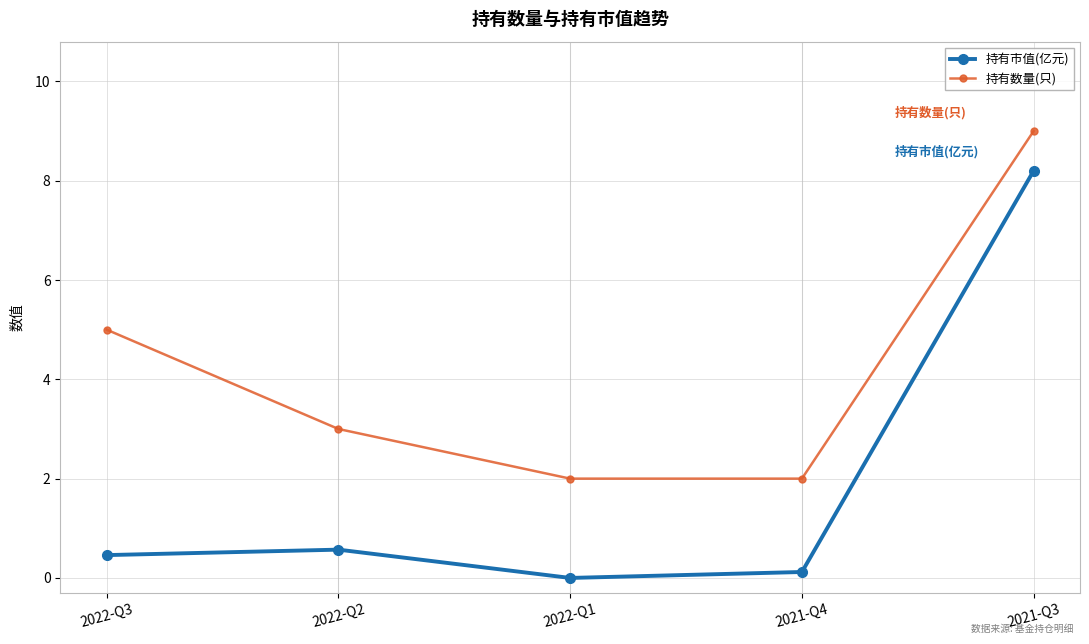

Reading right to left, transcribe all the data shown in this chart.

持有市值(亿元): 8.2	0.1	0.0	0.6	0.5
持有数量(只): 9.0	2.0	2.0	3.0	5.0